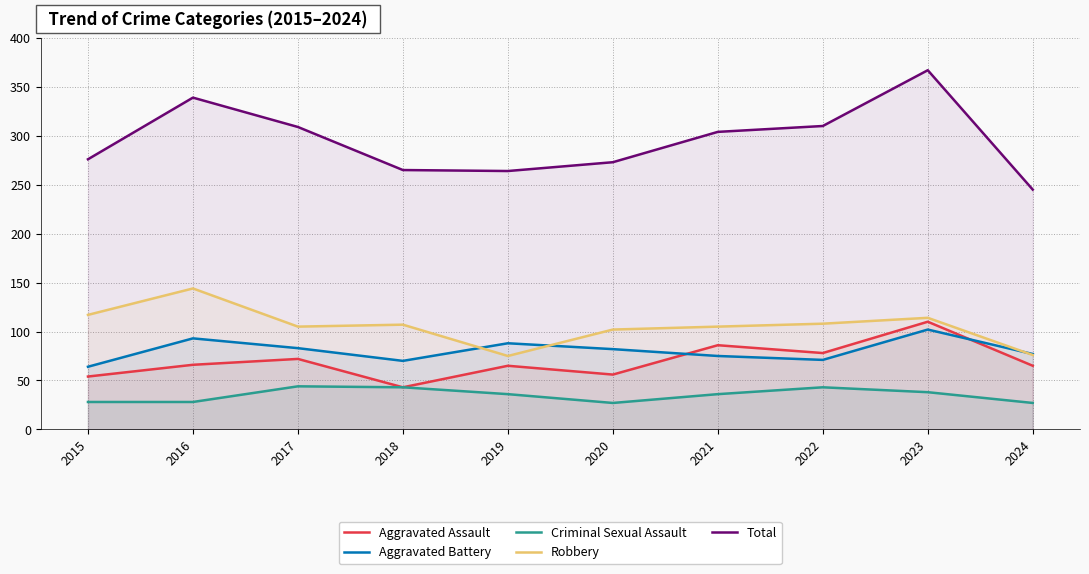

Is the value of Criminal Sexual Assault at 2023 greater than the value of Total at 2024?

No